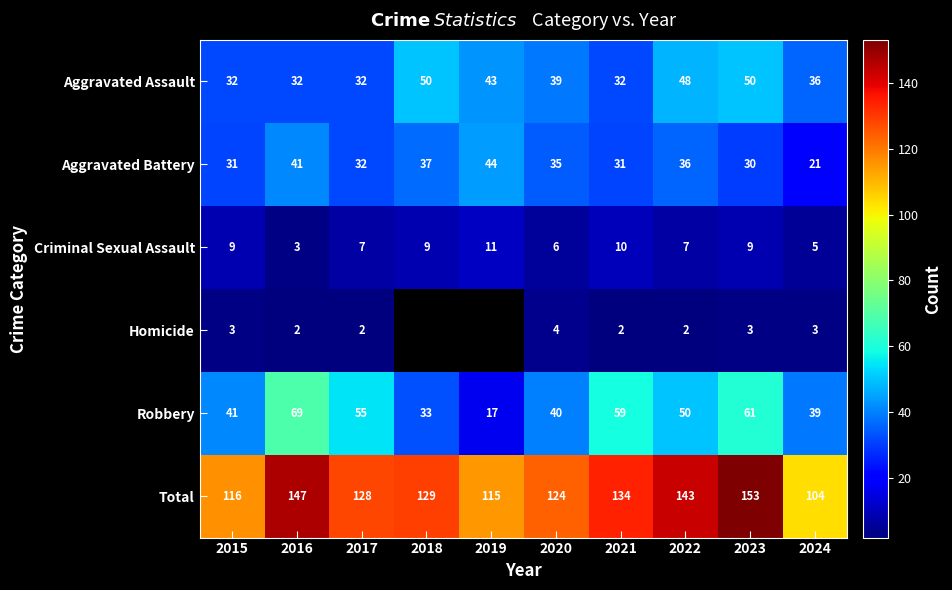

The Criminal Sexual Assault series shows 6 at 2020. True or false?

True